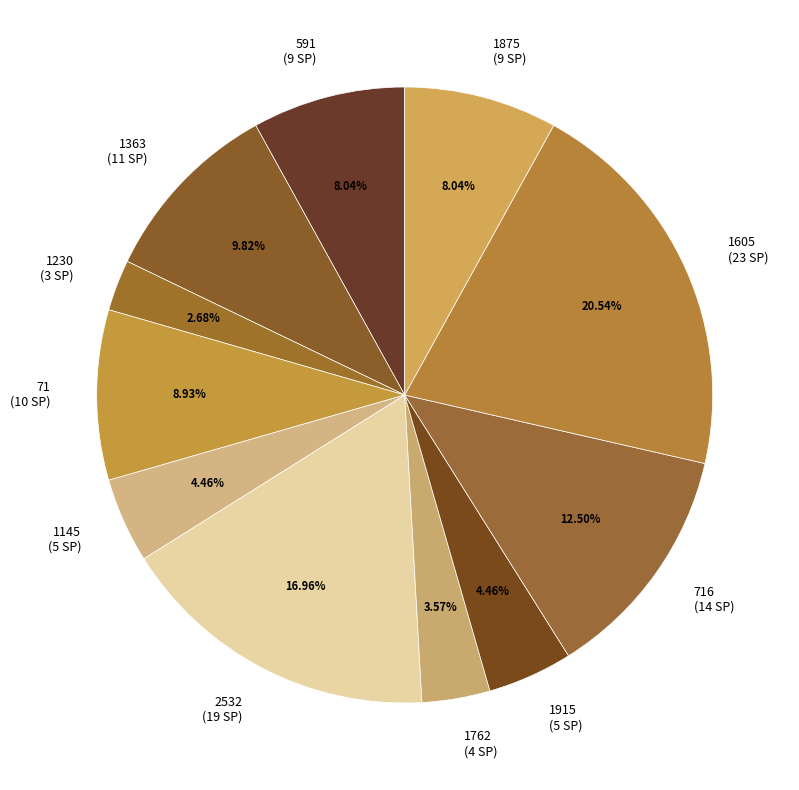

Combined, do 716 (14 SP) and 1762 (4 SP) account for over 50%?

No